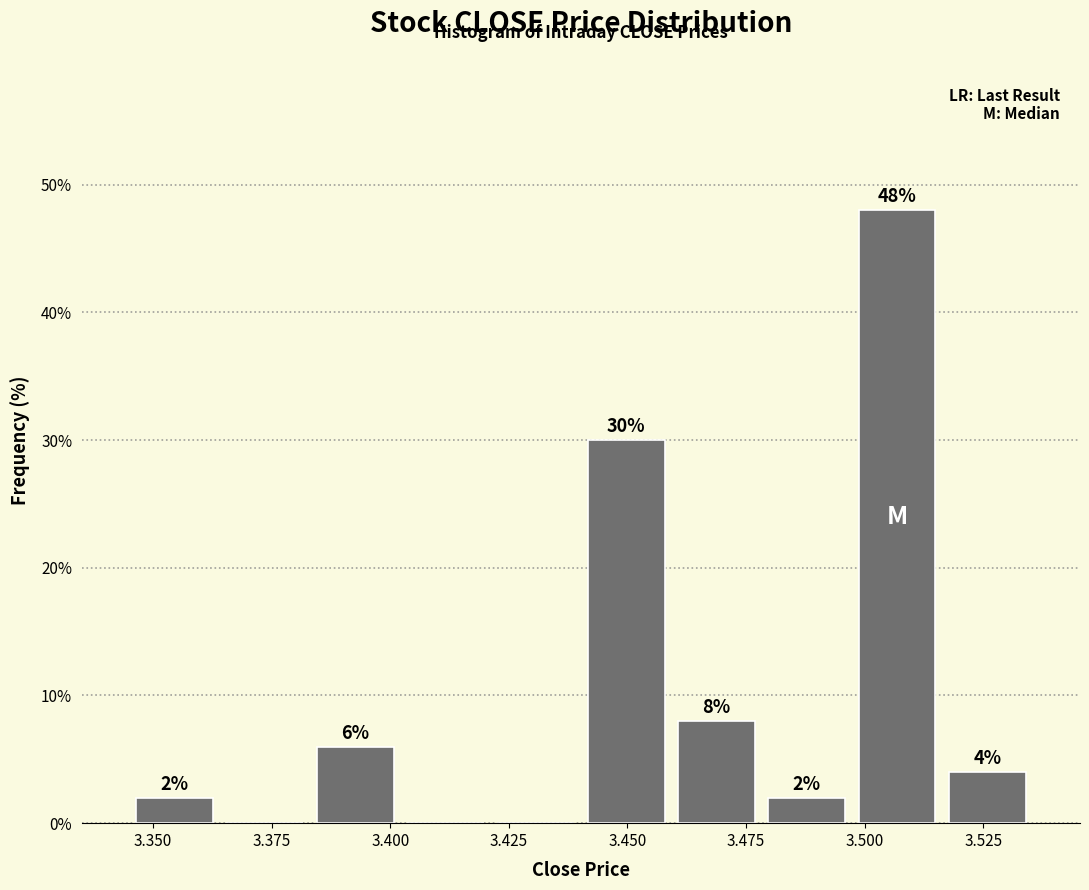

Around what value on the x-axis is the tallest bar? Give the approximate position of its centre, as read against the axis.

3.505